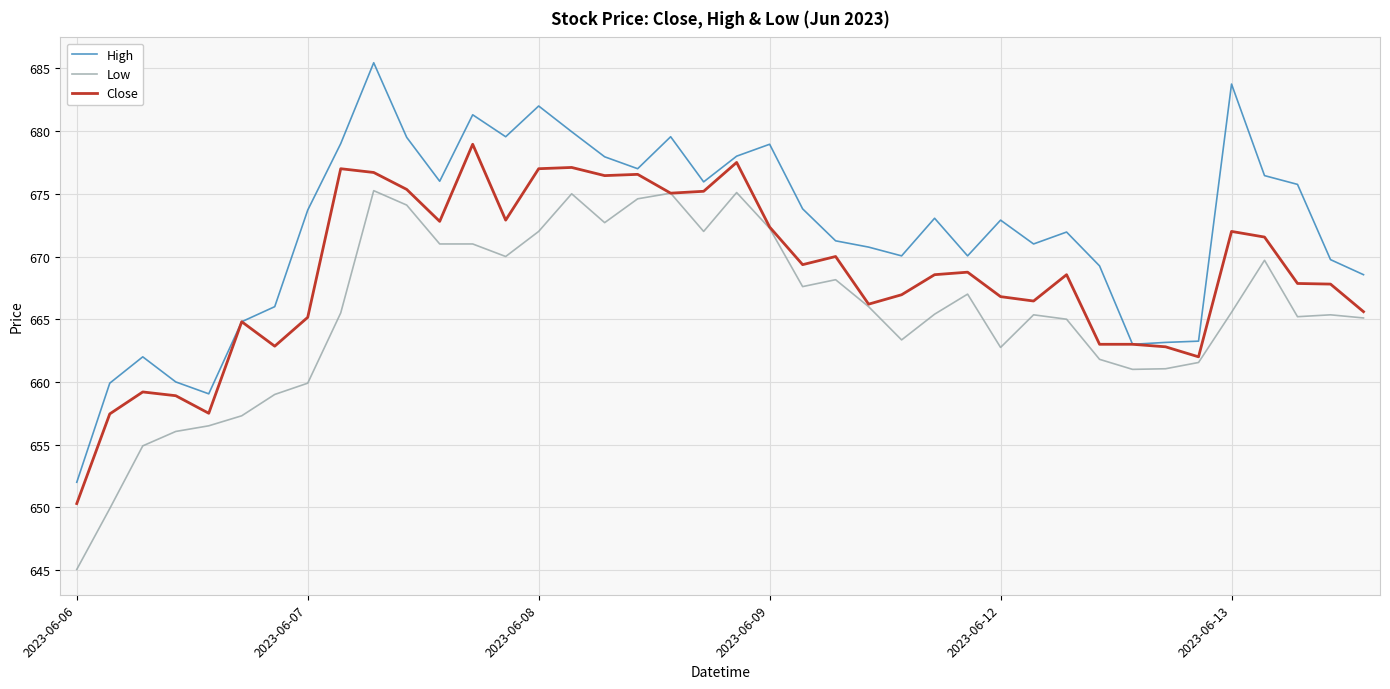

How many lines are shown in the chart?

3